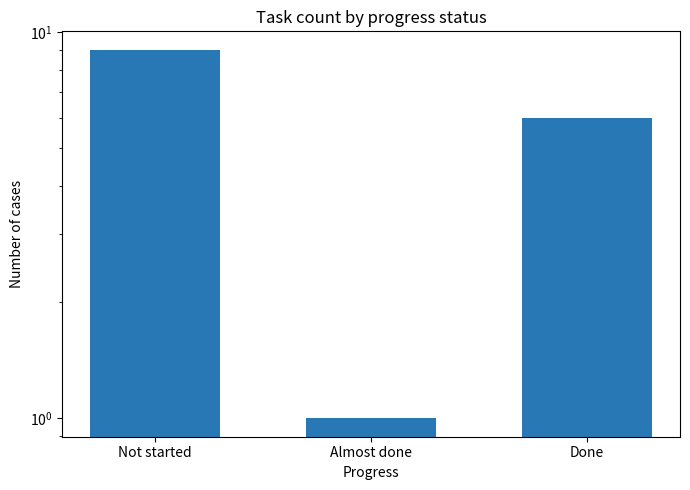

Reading left to right, transcribe all the data shown in this chart.

Not started=9	Almost done=1	Done=6